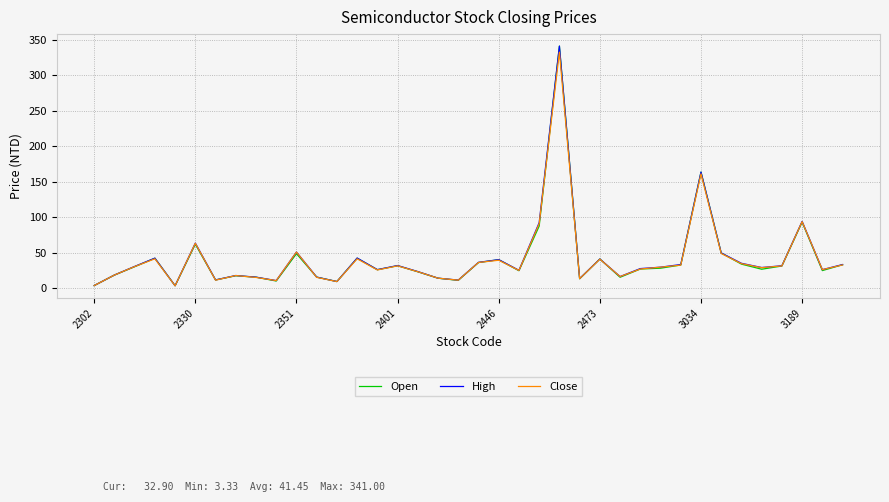

Is this an area chart (filled region under the line)?

No